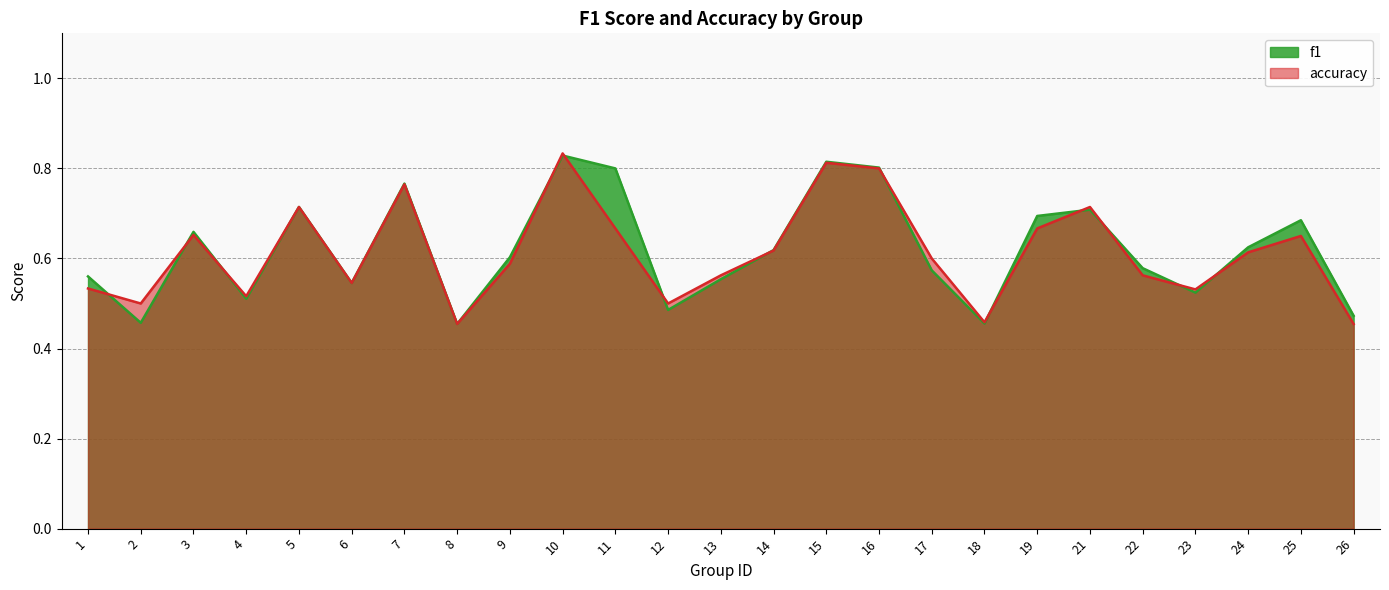

Where do f1 and accuracy first cross each other?

1 and 2